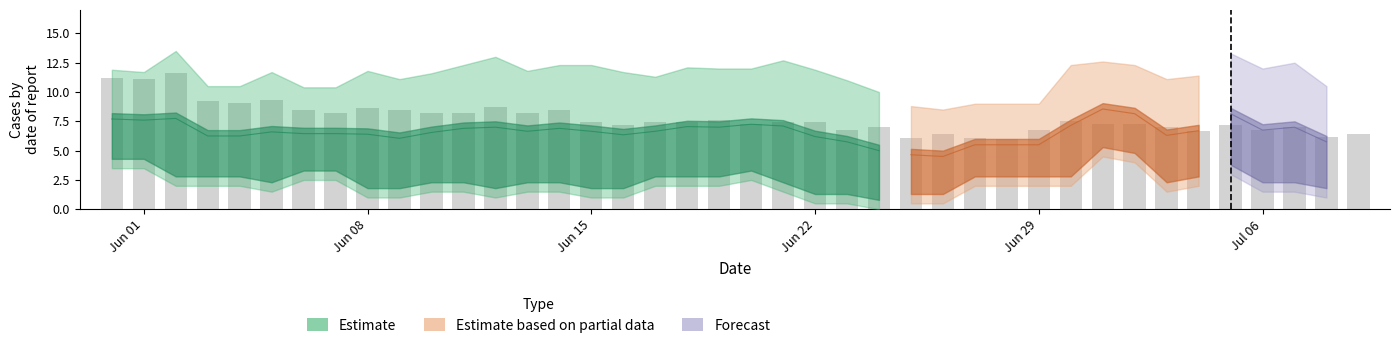

What is the difference between the maximum and minimum values?

5.6